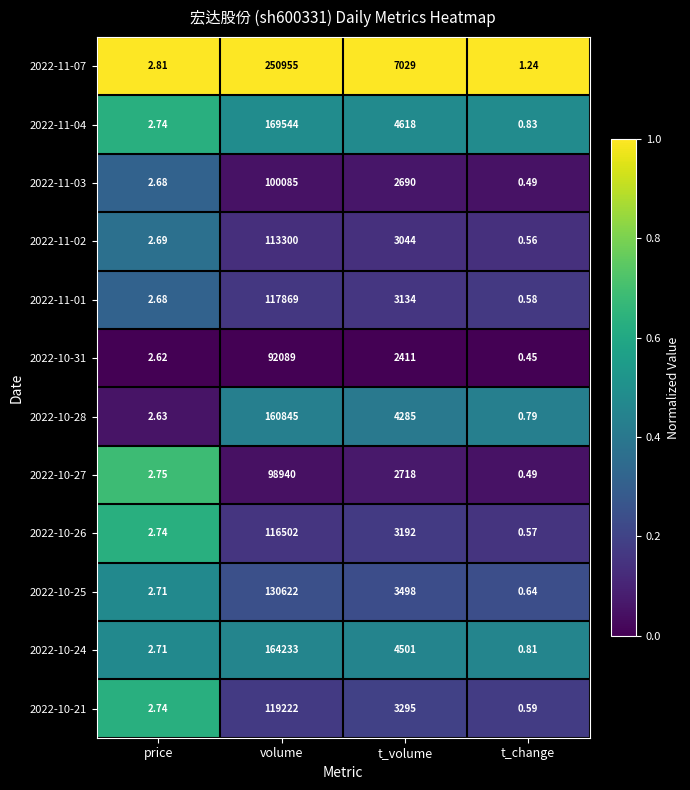

At which category is the sum across all series the highest?

volume